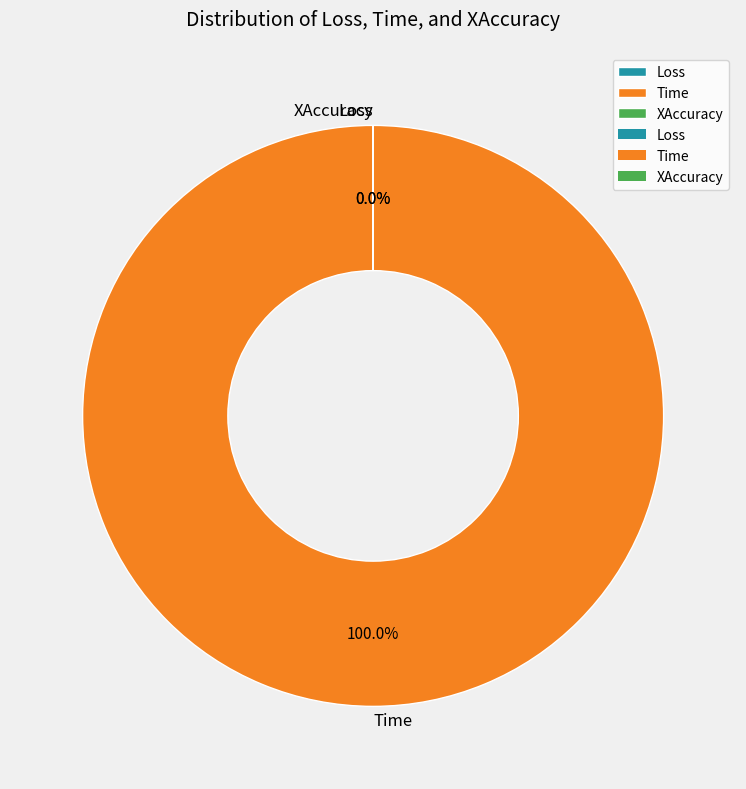

Does any single category account for the majority?

Yes